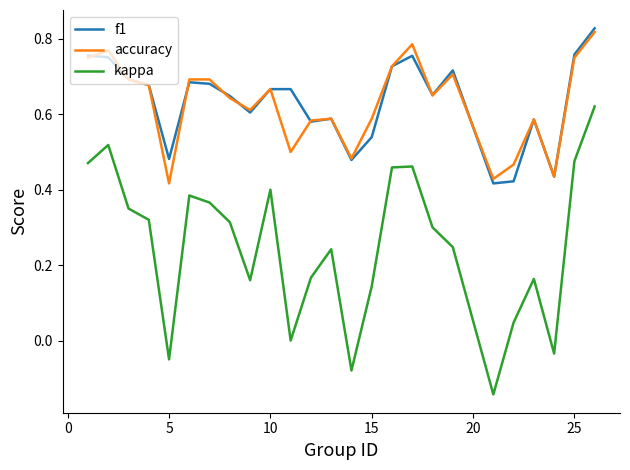

True or false: f1 and kappa cross at least once.

False